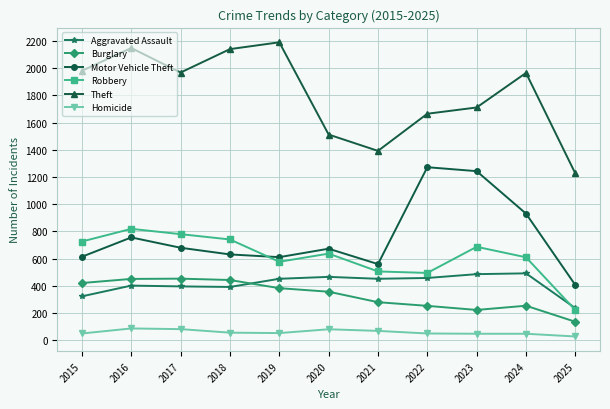

Does the chart display data point markers on the line(s)?

Yes